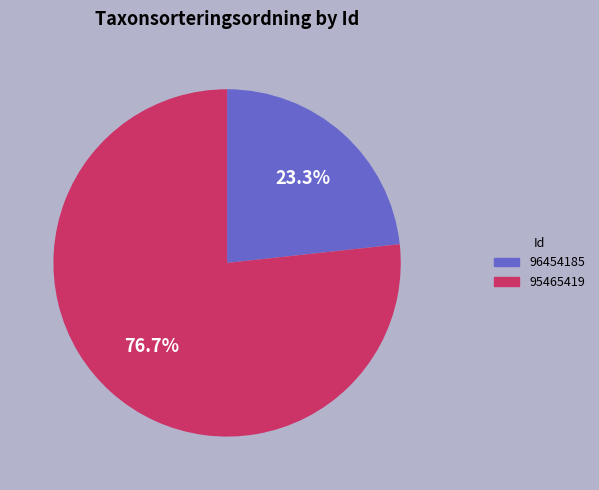

Which slice is the smallest?

96454185